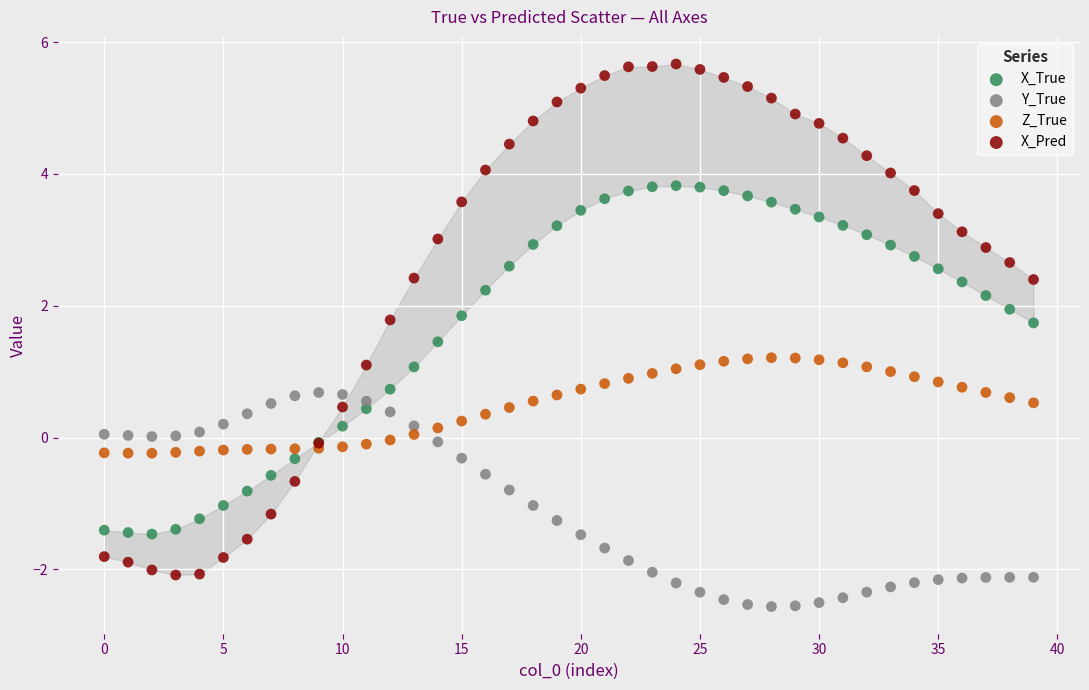

Which series has the widest spread of Y values?

X_Pred